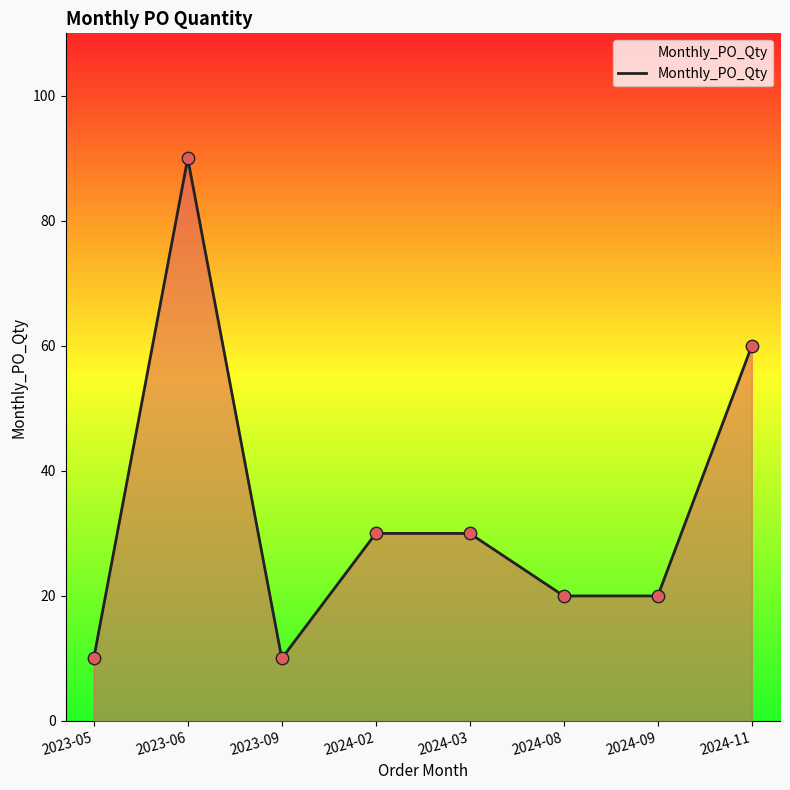

Which has a higher value, 2024-03 or 2023-05?

2024-03